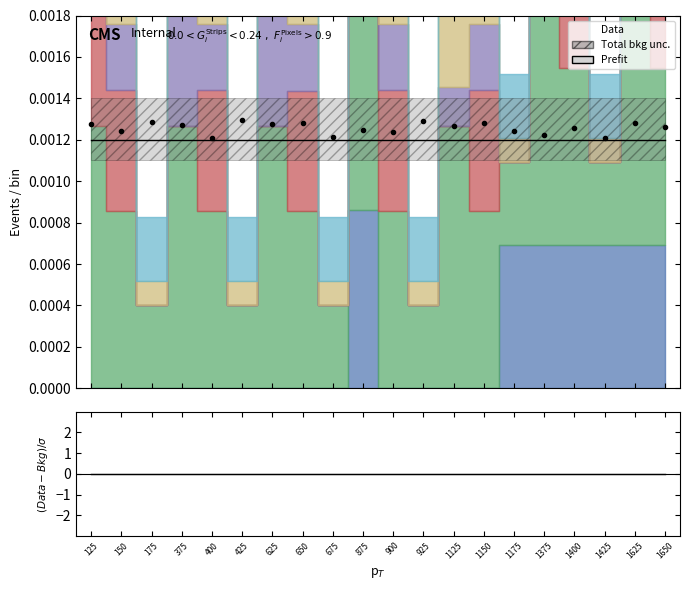

True or false: ratio and Prefit intersect in this chart.

False